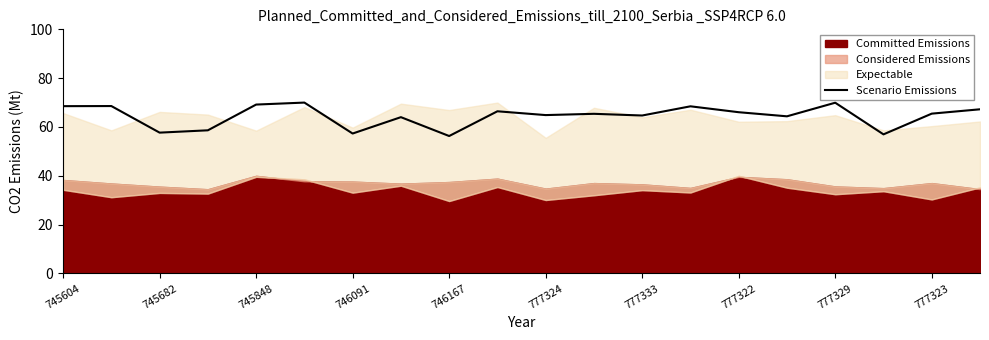

Is it true that Scenario Emissions equals 87.7 at 777324?

False